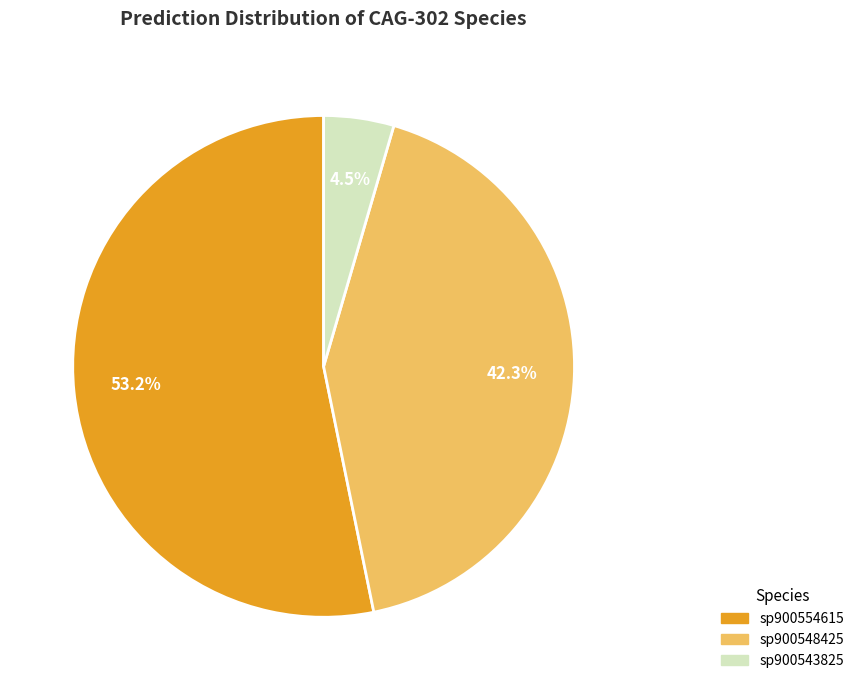

How many segments does this pie chart have?

3